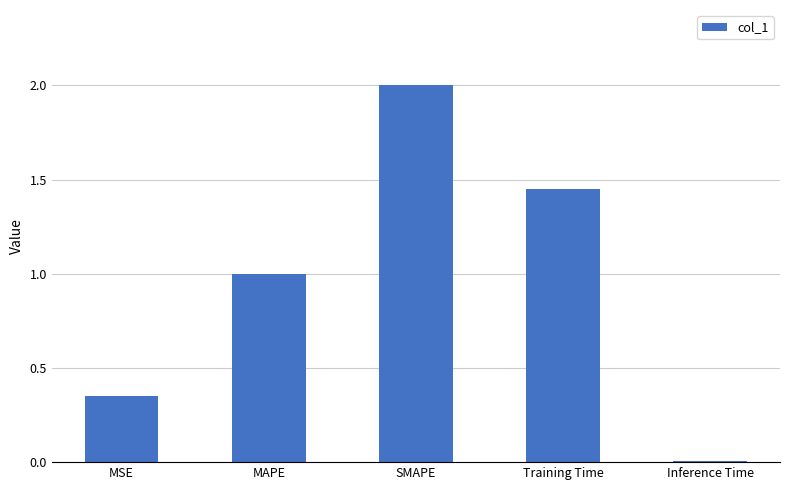

Is it true that the value at SMAPE is 3.5?

False